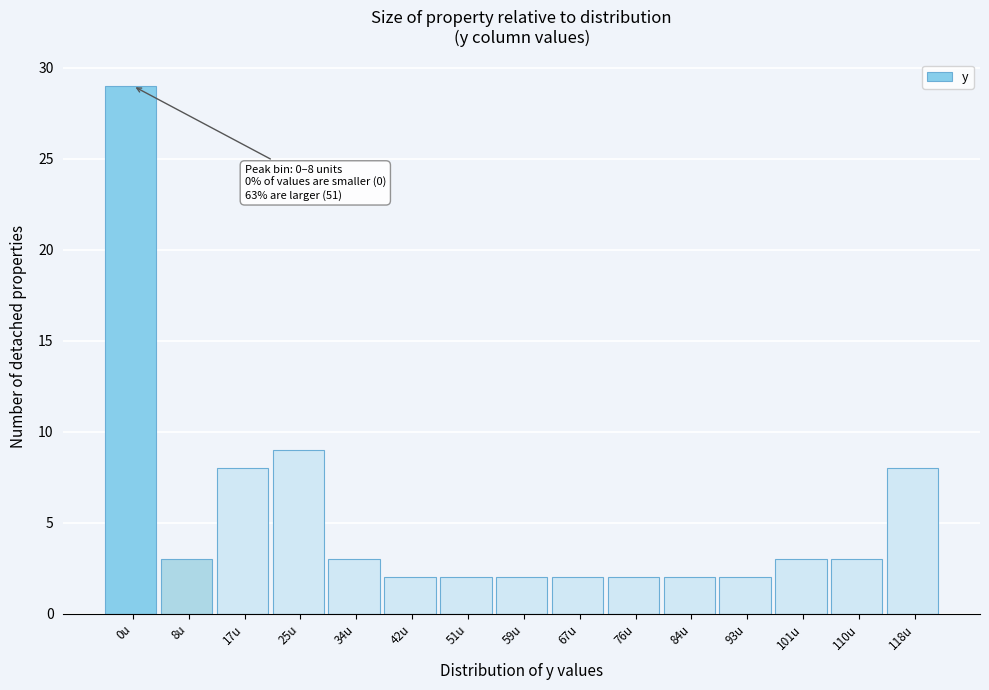

Reading left to right, transcribe all the data shown in this chart.

29	3	8	9	3	2	2	2	2	2	2	2	3	3	8